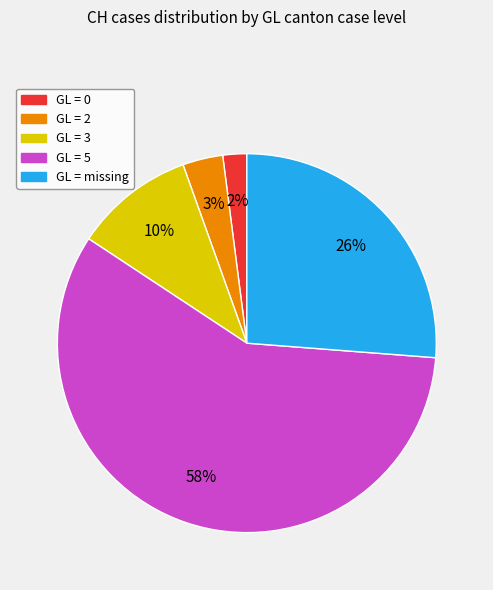

To the nearest percent, what is the average slice percentage?

20%